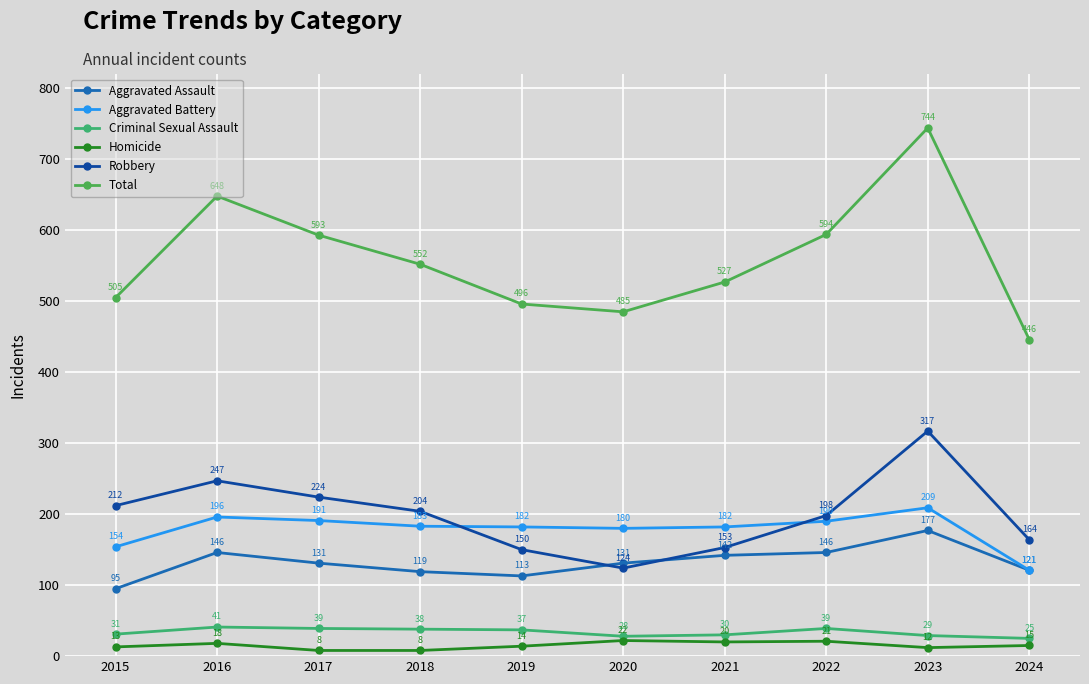

What is the spread (max minus min) of values at 2015?

492